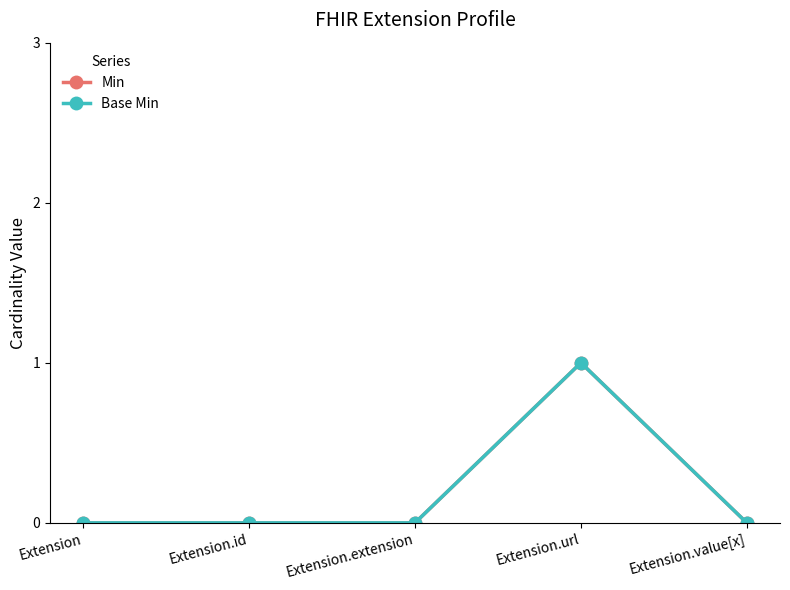

What is the difference between the maximum and minimum values in the Min series?

1